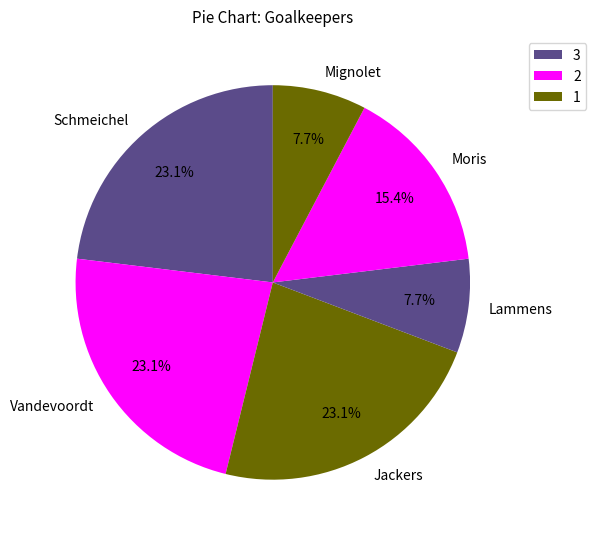

Does any single category account for the majority?

No